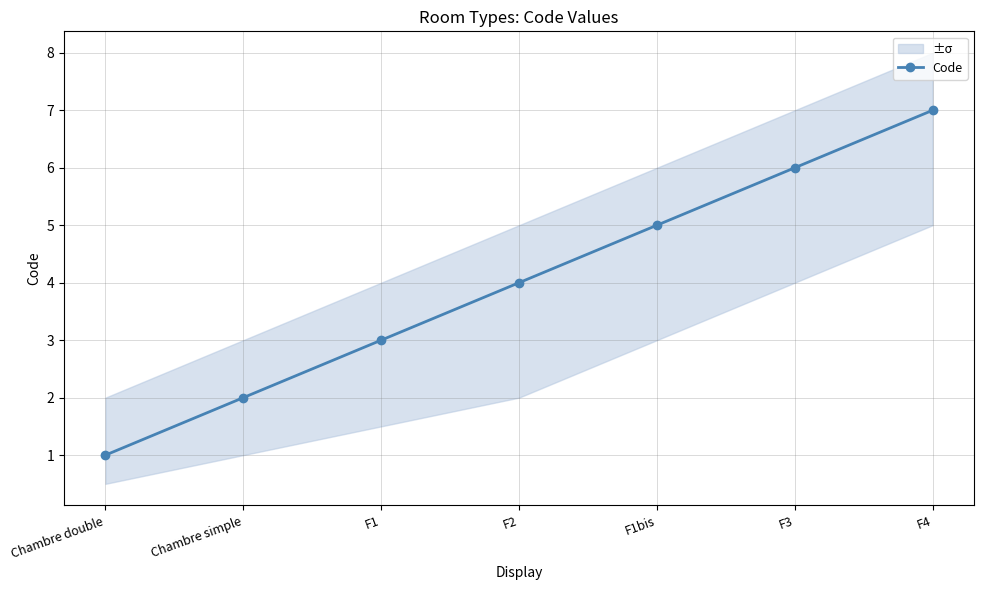

What is the value of the 1st point from the left?

1